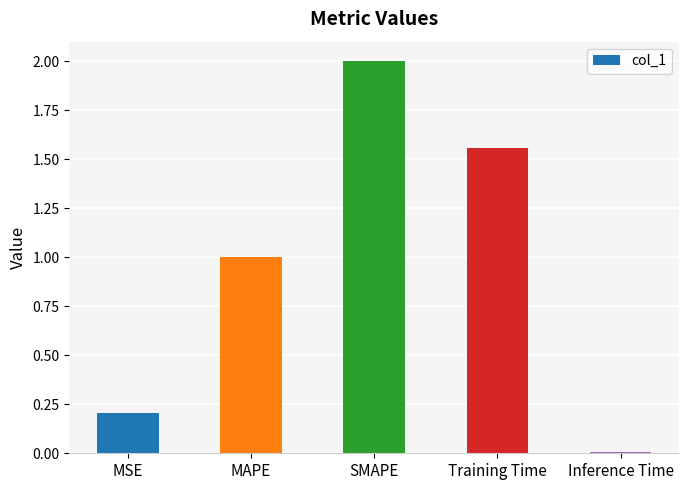

What is the ratio of the value at MAPE to the value at Training Time?

0.6